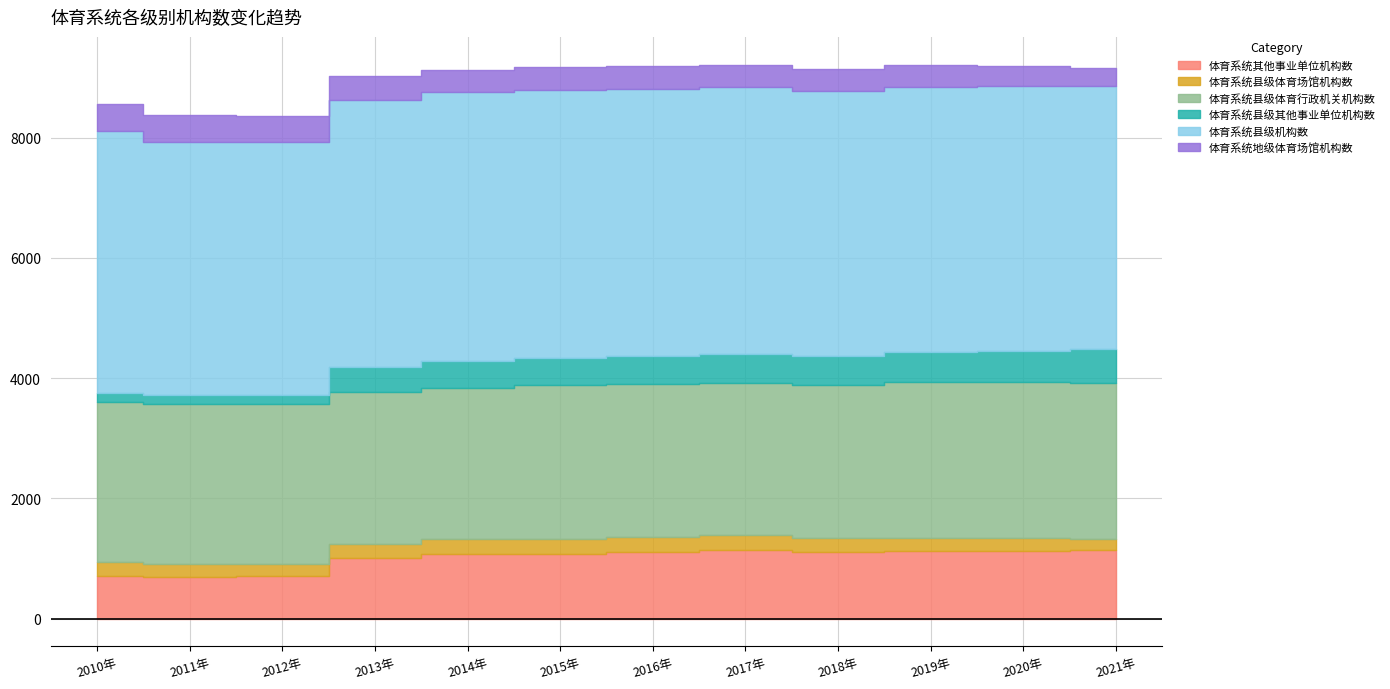

True or false: 体育系统其他事业单位机构数 has a value of 1143 at 2017年.

True